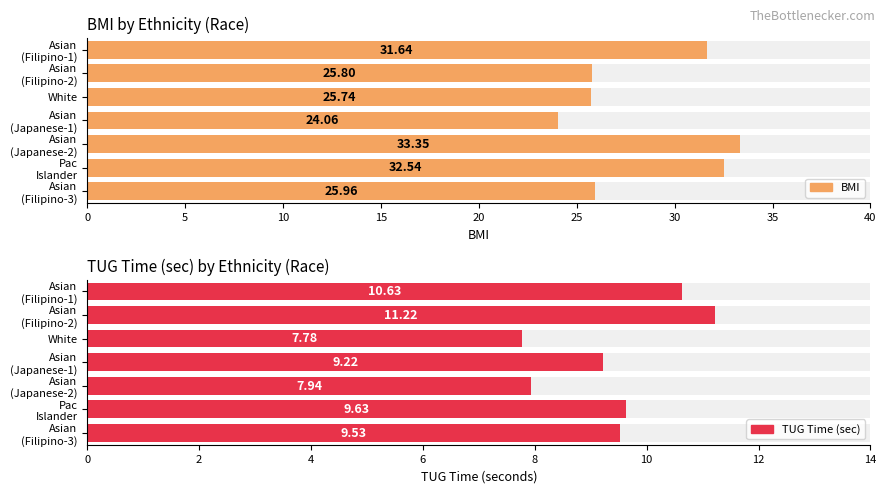

What is the spread (max minus min) of values at Asian (Filipino)?

21.0